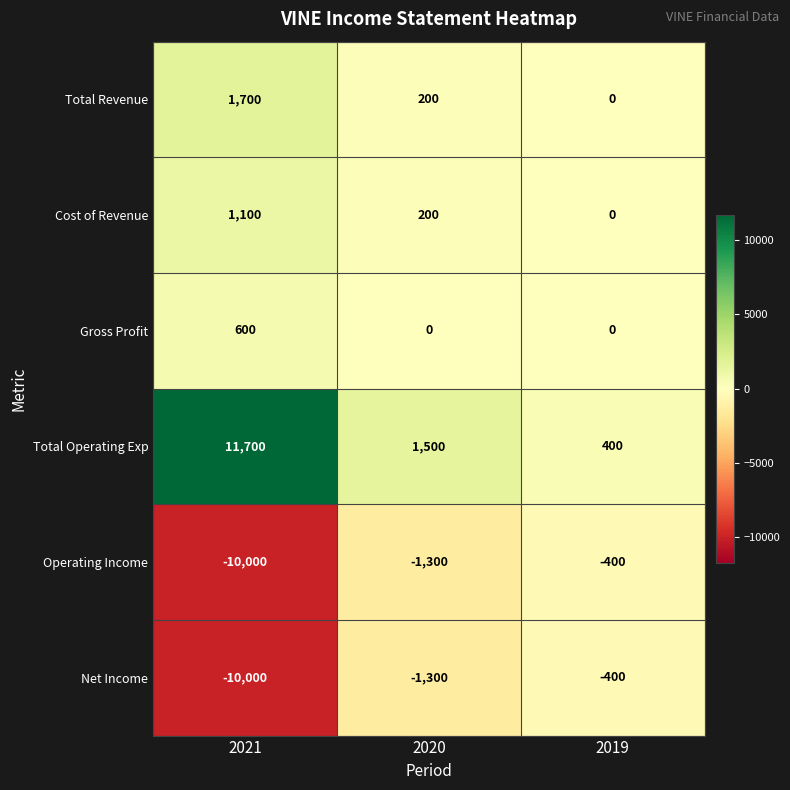

Which category has the highest value across all series?

2021